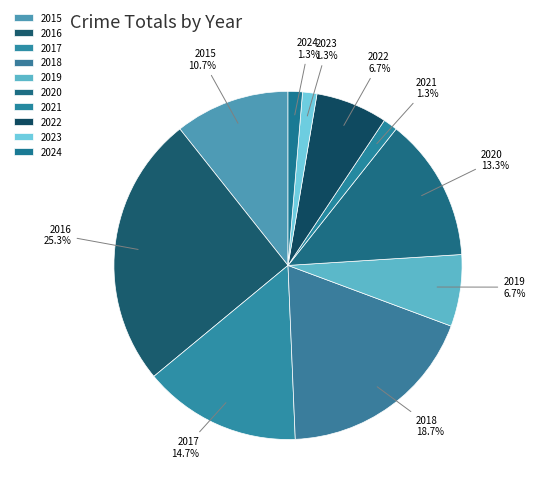

The 2019 slice represents 7% of the pie. True or false?

True